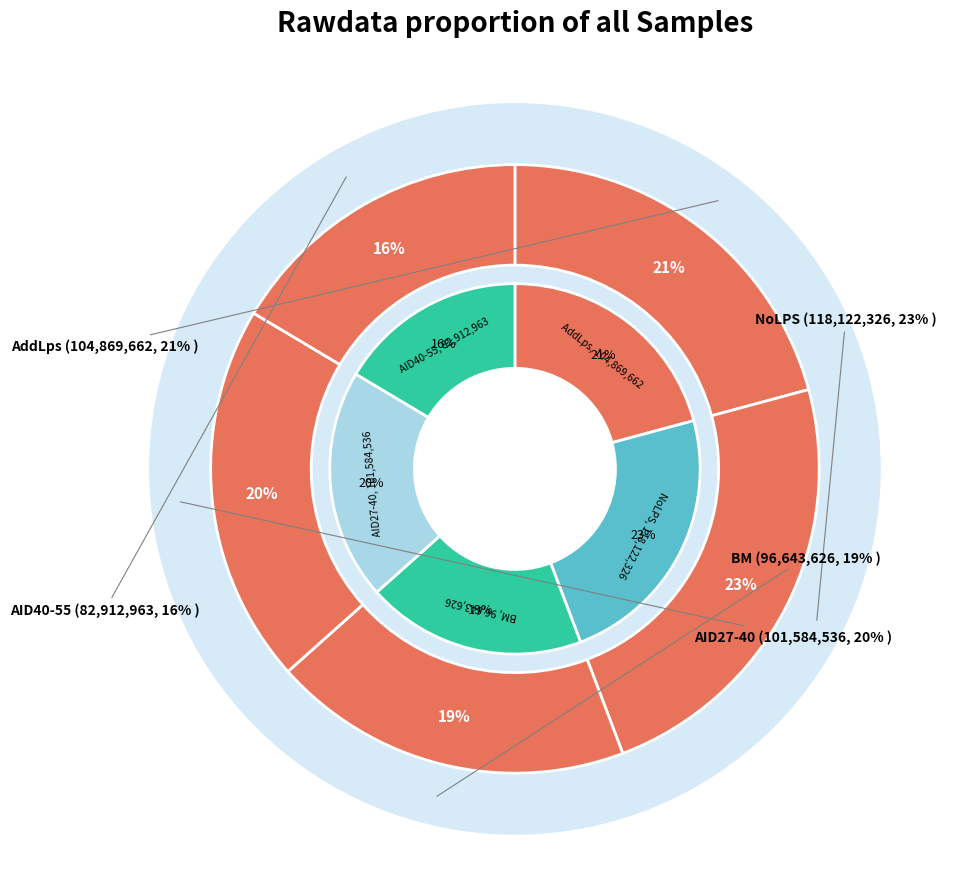

What percentage is the BM slice, to the nearest percent?

19%